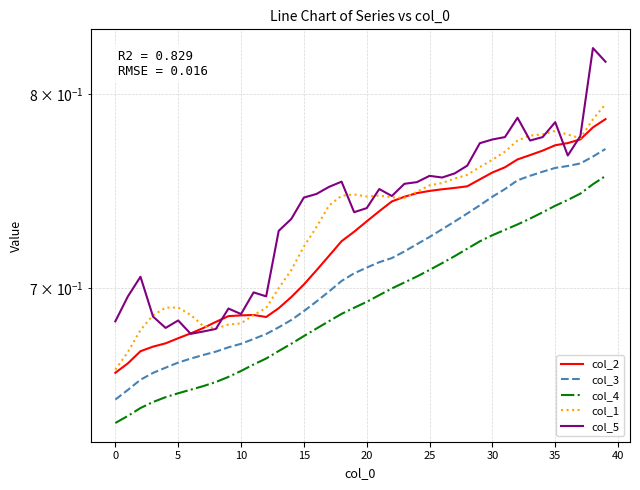

At how many categories does at least one series exceed 0?

40